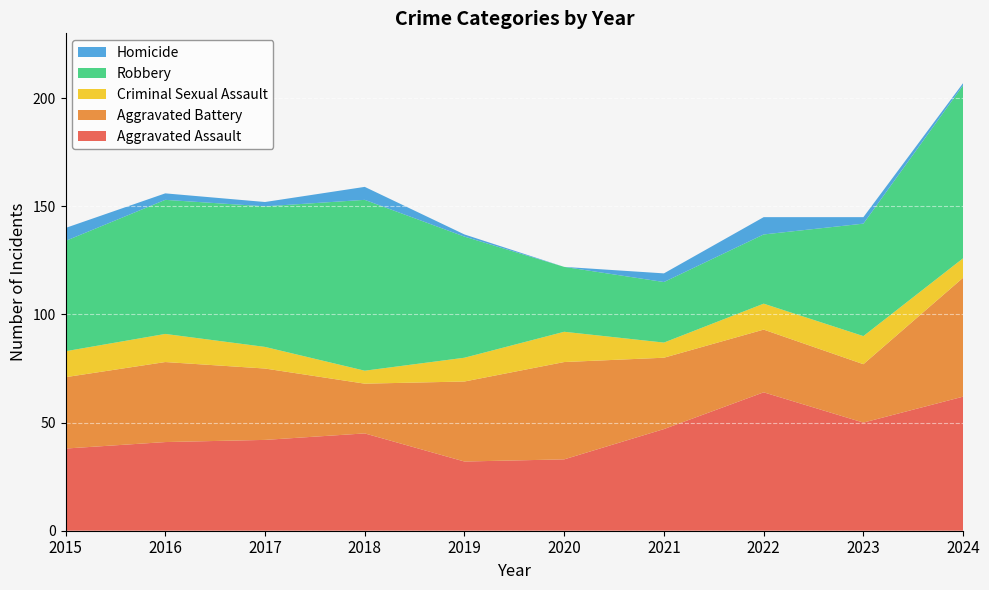

Reading left to right, transcribe all the data shown in this chart.

Aggravated Assault: 2015=38	2016=41	2017=42	2018=45	2019=32	2020=33	2021=47	2022=64	2023=50	2024=62
Aggravated Battery: 2015=33	2016=37	2017=33	2018=23	2019=37	2020=45	2021=33	2022=29	2023=27	2024=55
Criminal Sexual Assault: 2015=12	2016=13	2017=10	2018=6	2019=11	2020=14	2021=7	2022=12	2023=13	2024=9
Robbery: 2015=51	2016=62	2017=65	2018=79	2019=56	2020=30	2021=28	2022=32	2023=52	2024=80
Homicide: 2015=6	2016=3	2017=2	2018=6	2019=1	2020=0	2021=4	2022=8	2023=3	2024=1